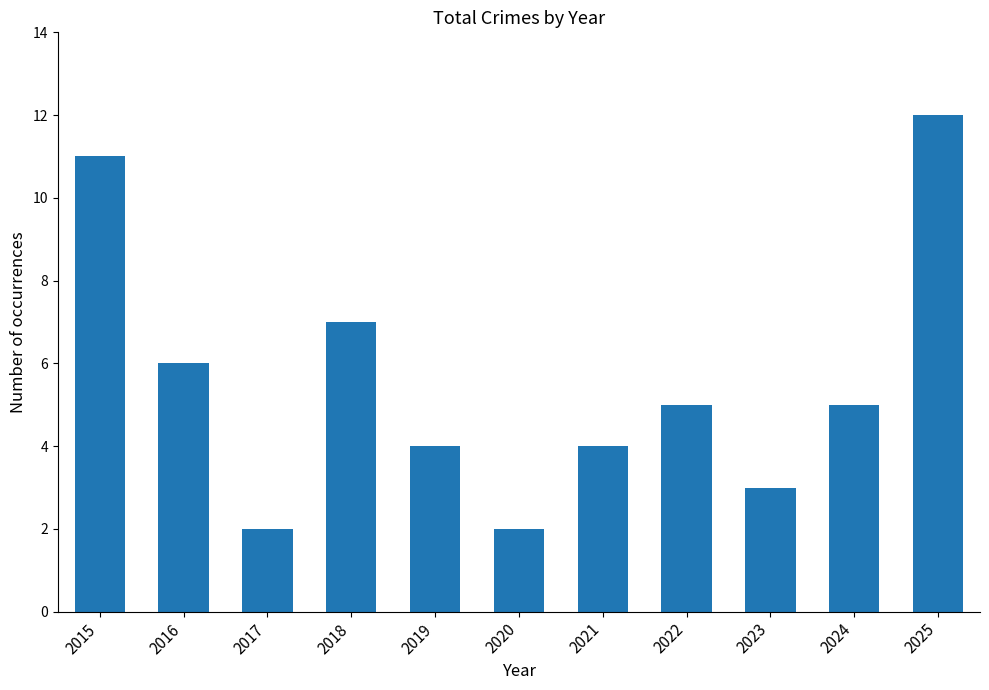

Reading left to right, extract all data points from this chart.

11	6	2	7	4	2	4	5	3	5	12